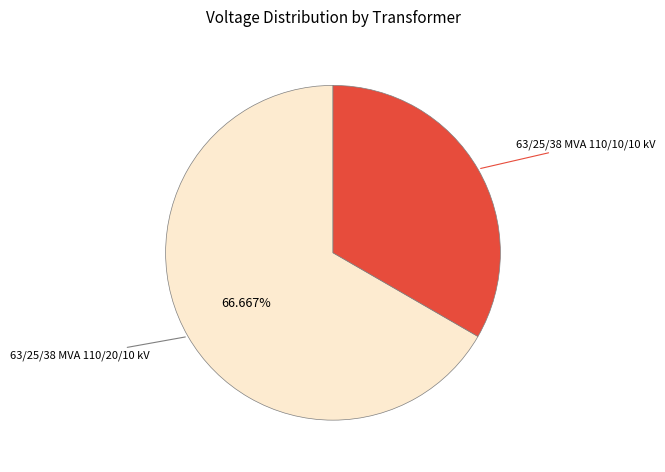

Is there any slice that represents more than half of the pie?

Yes